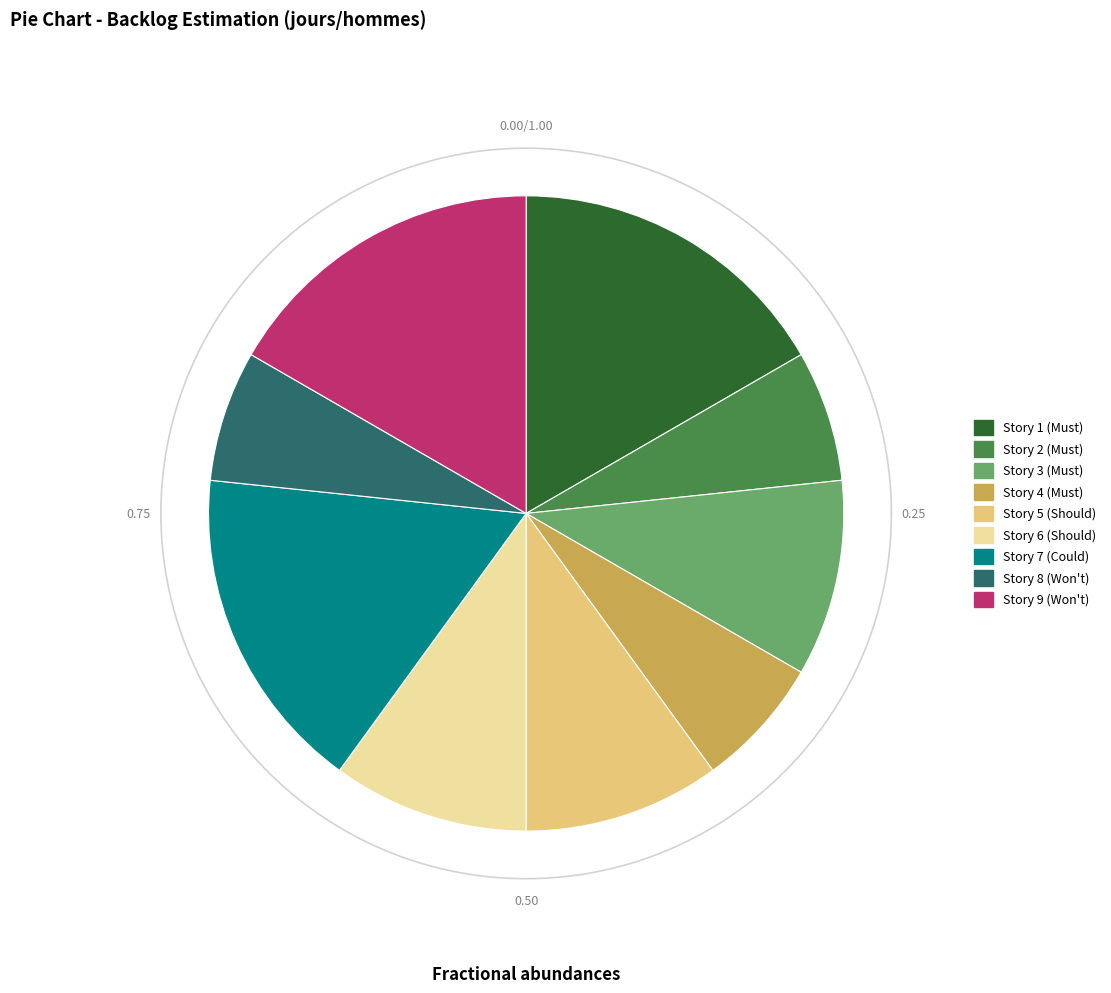

Is there any slice that represents more than half of the pie?

No